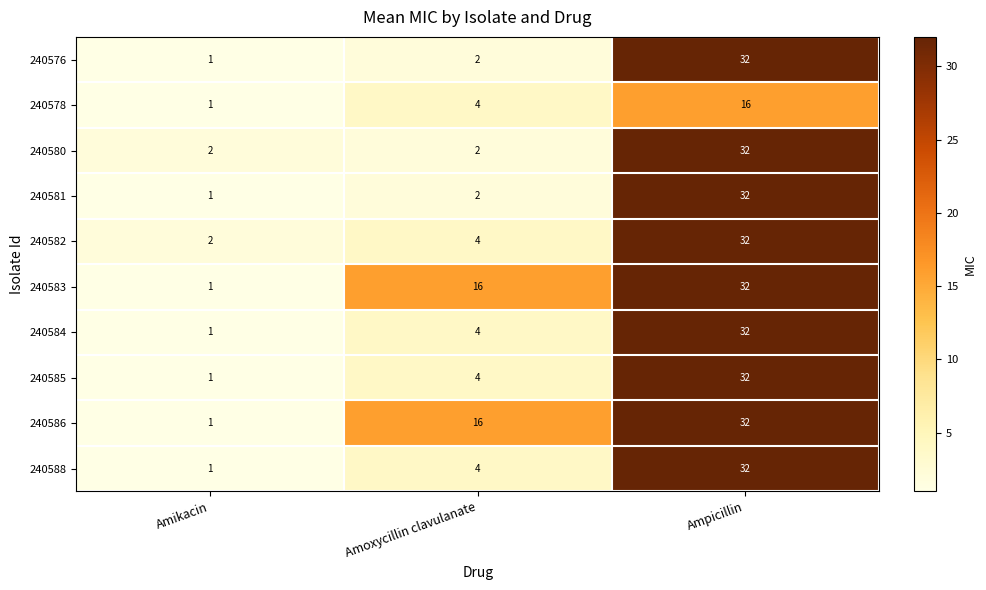

Which category has the highest value in the 240583 series?

Ampicillin